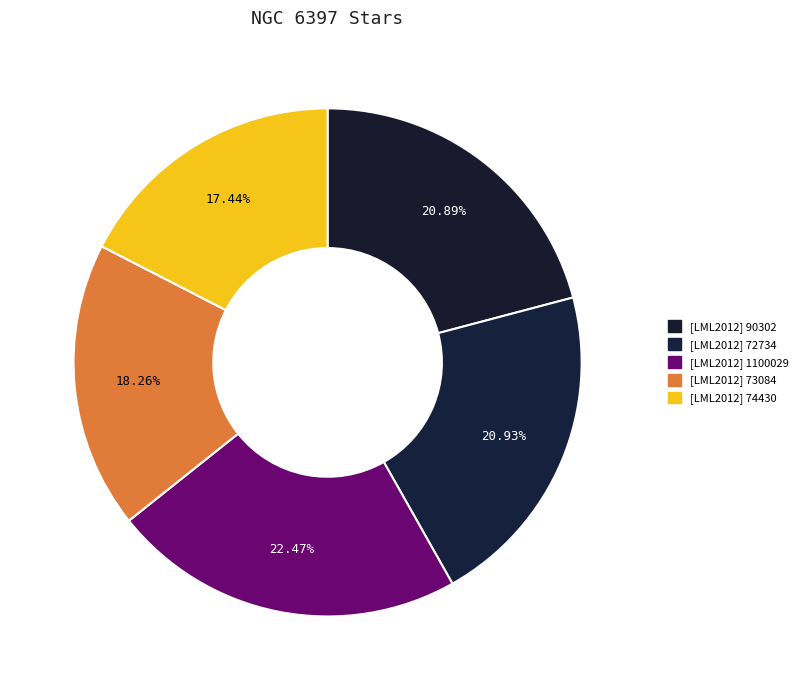

Is the sum of [LML2012] 74430 and [LML2012] 1100029 greater than half?

No